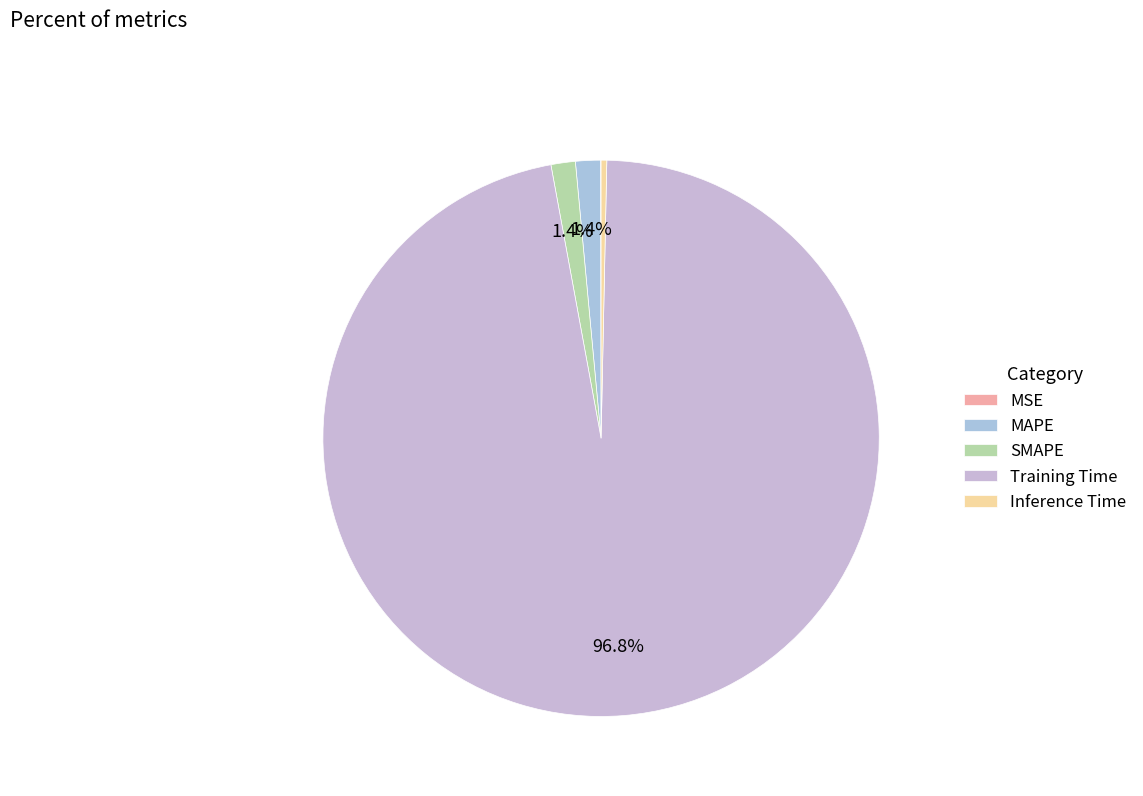

Between Inference Time and MAPE, which is larger?

MAPE